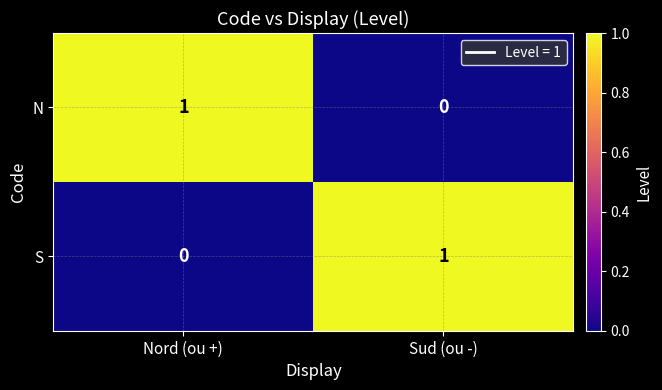

How many data points in N are less than 1?

1